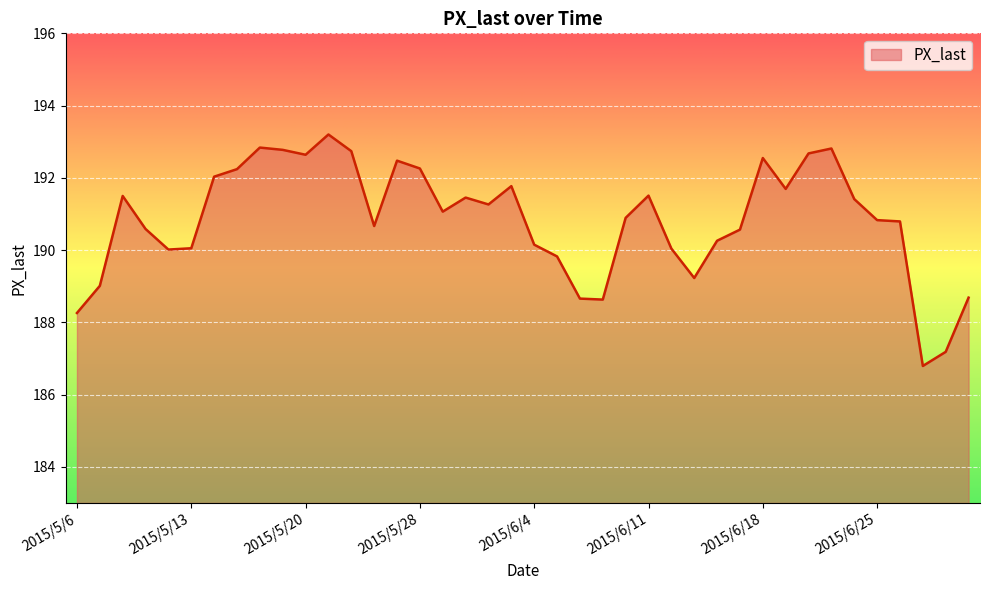

What is the minimum value shown in the chart?

186.8